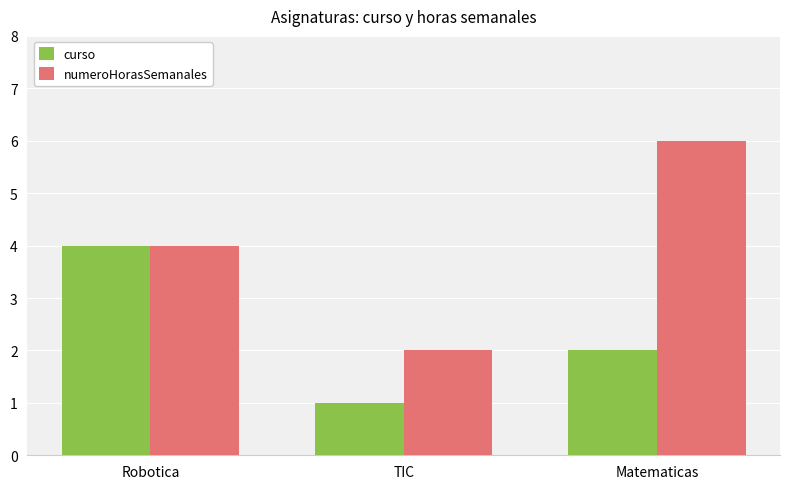

Which series has the widest spread of values?

numeroHorasSemanales